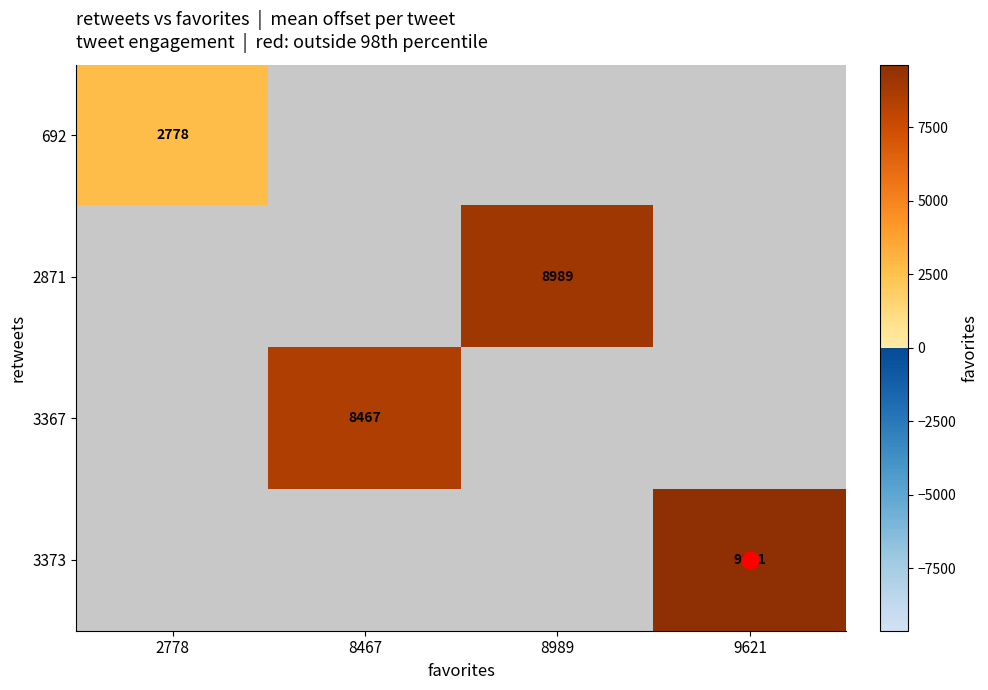

Is it true that 3367 equals 4868 at 8467?

False